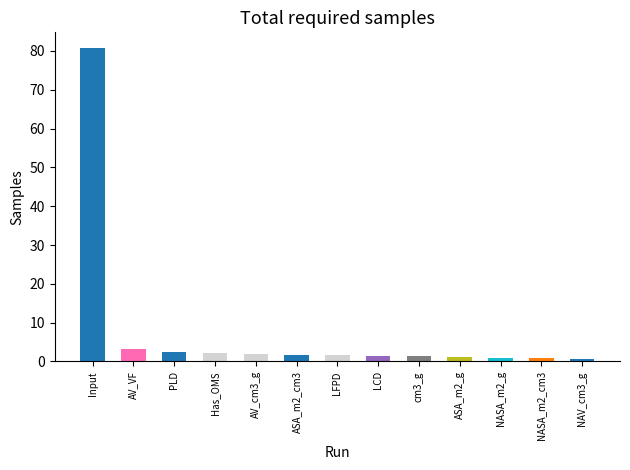

What is the label of the 4th bar from the right?

ASA_m2_g